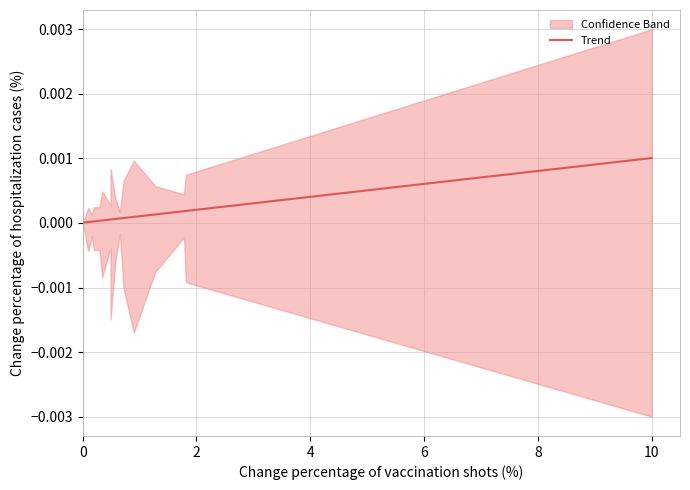

How many lines are shown in the chart?

1